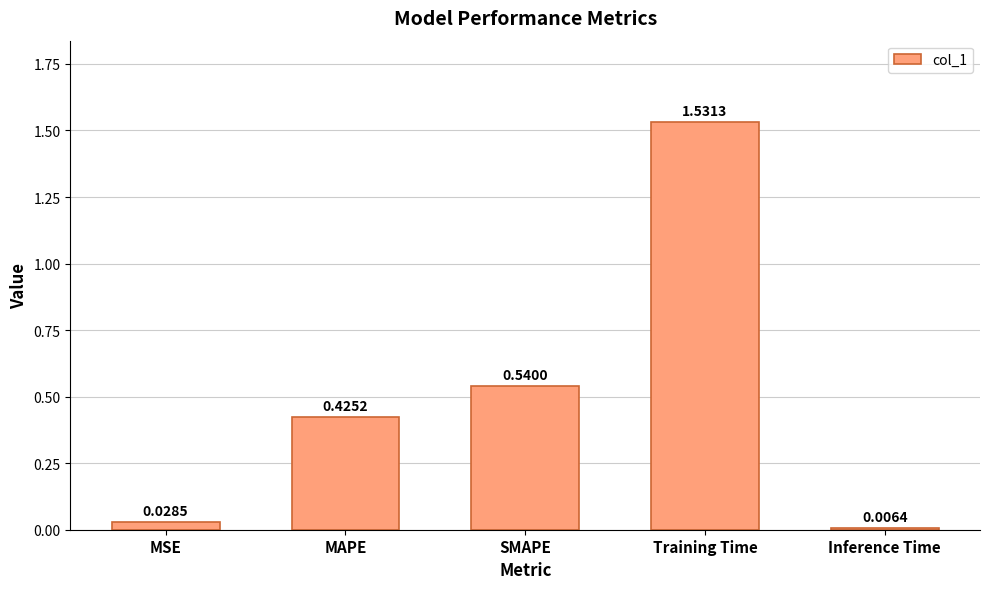

How many bars are there in total?

5